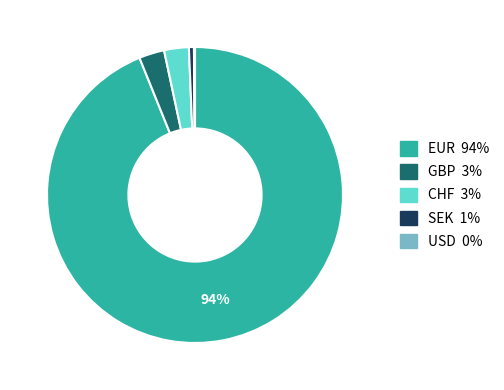

Do EUR and SEK together represent more than half of the pie?

Yes